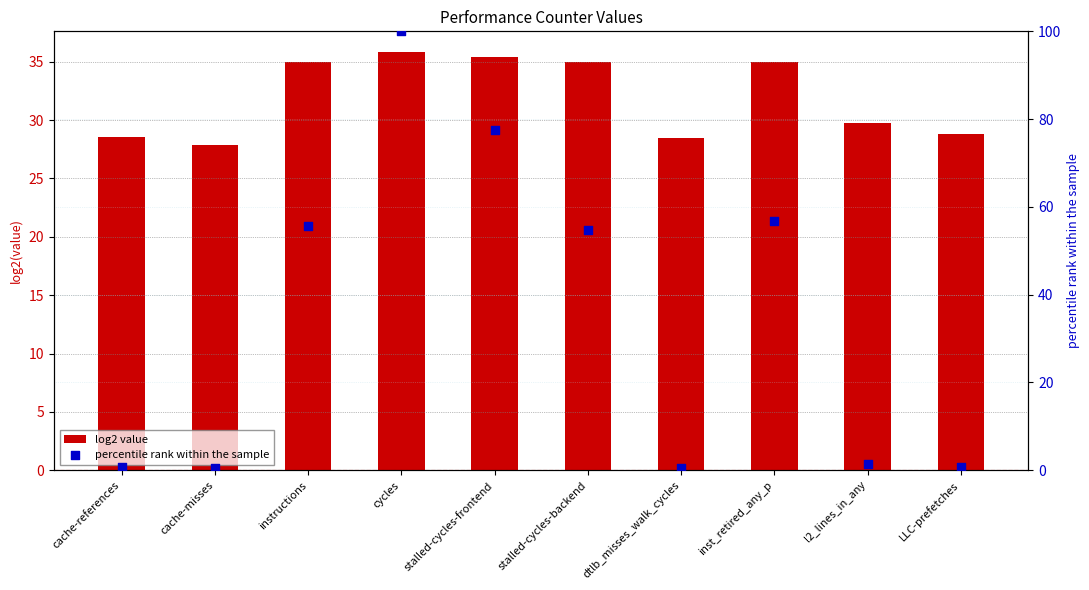

What are all the series names shown in the legend?

log2 value, percentile rank within the sample